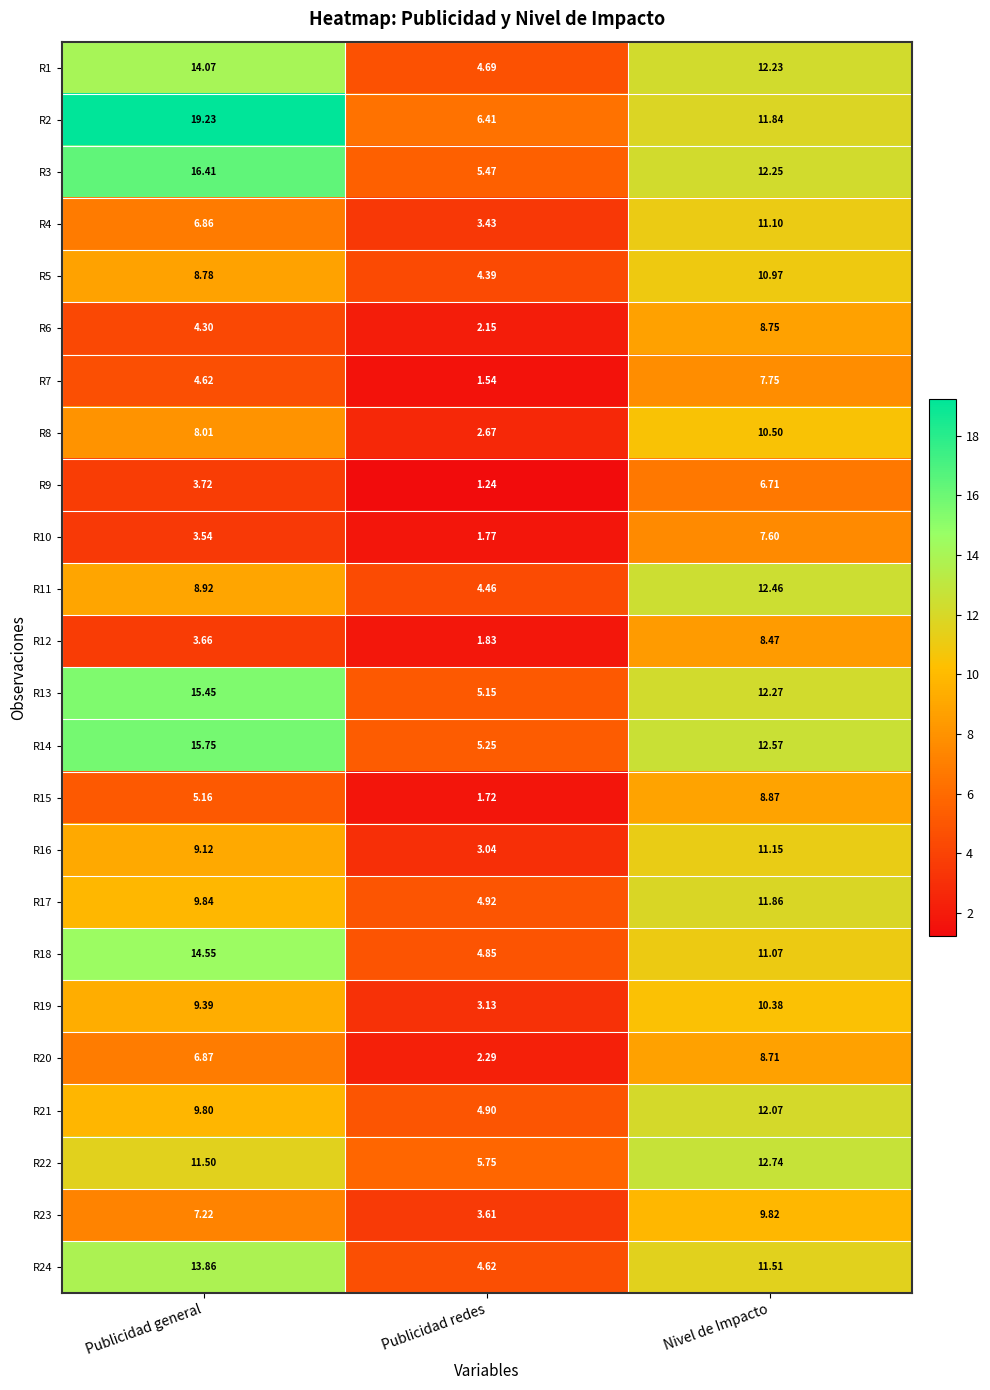

Is the value of R18 at Publicidad general greater than the value of R2 at Nivel de Impacto?

Yes